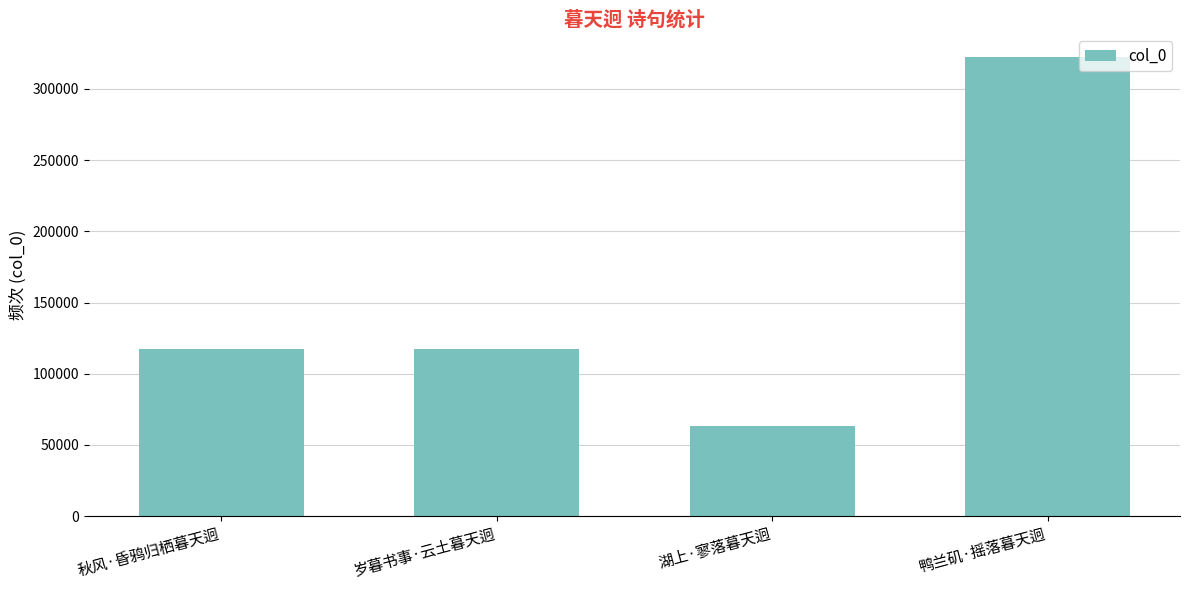

What is the maximum value shown in the chart?

322668